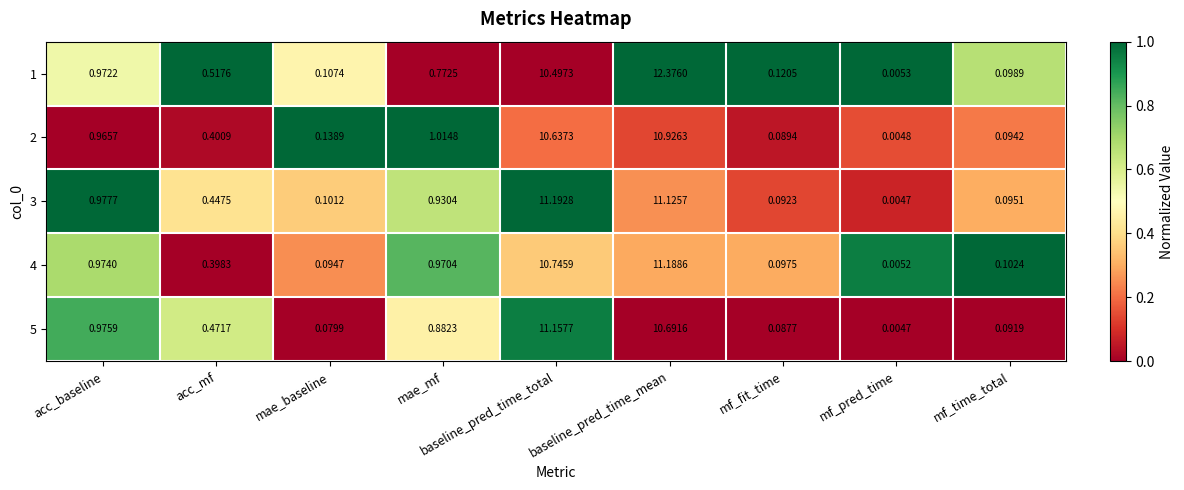

At how many categories does at least one series exceed 0?

9